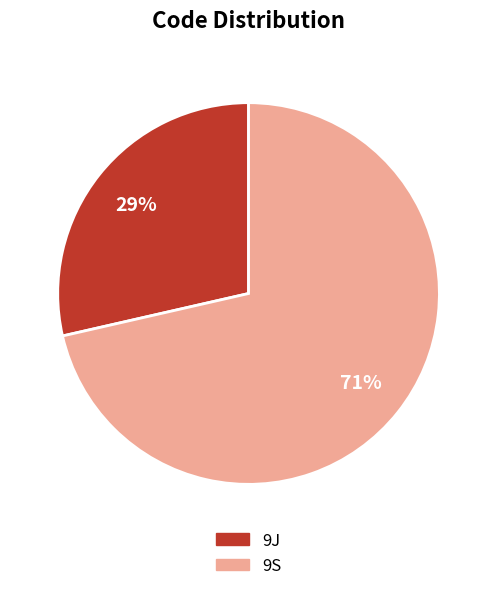

To the nearest percent, what is the combined percentage of 9S and 9J?

100%